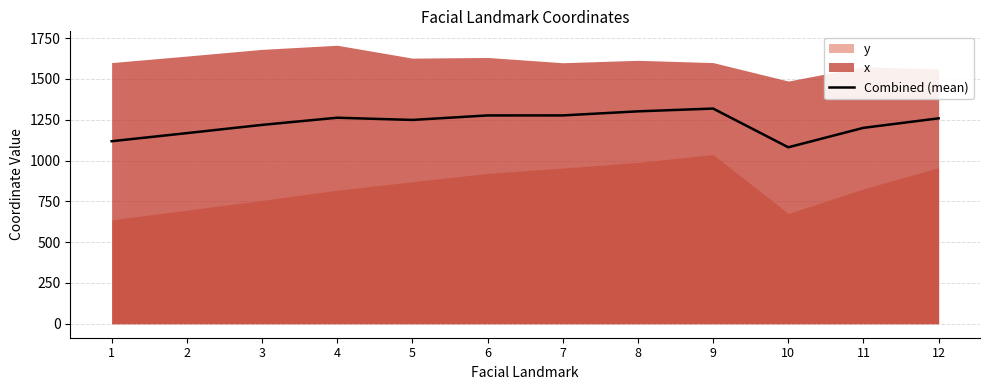

Reading left to right, list all the values displayed in this chart.

1118.3	1167.8	1218.3	1262.1	1248.6	1276.2	1276.3	1301.2	1318.3	1081.1	1200.2	1258.4